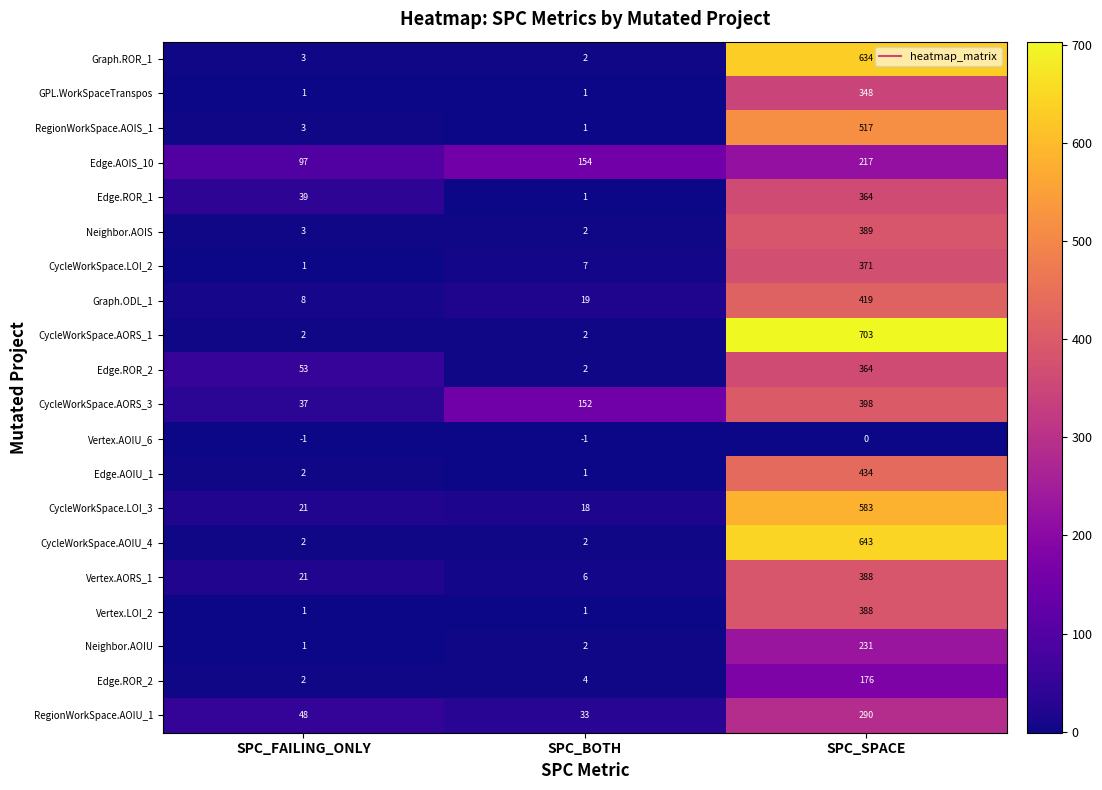

At which category does the chart reach its peak across all series?

SPC_SPACE